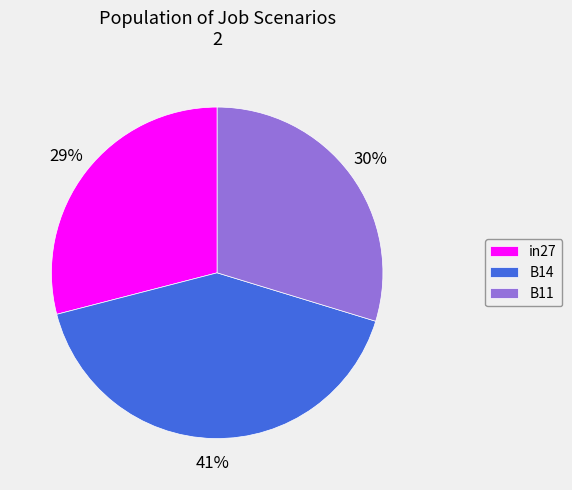

Which slice is the largest?

B14